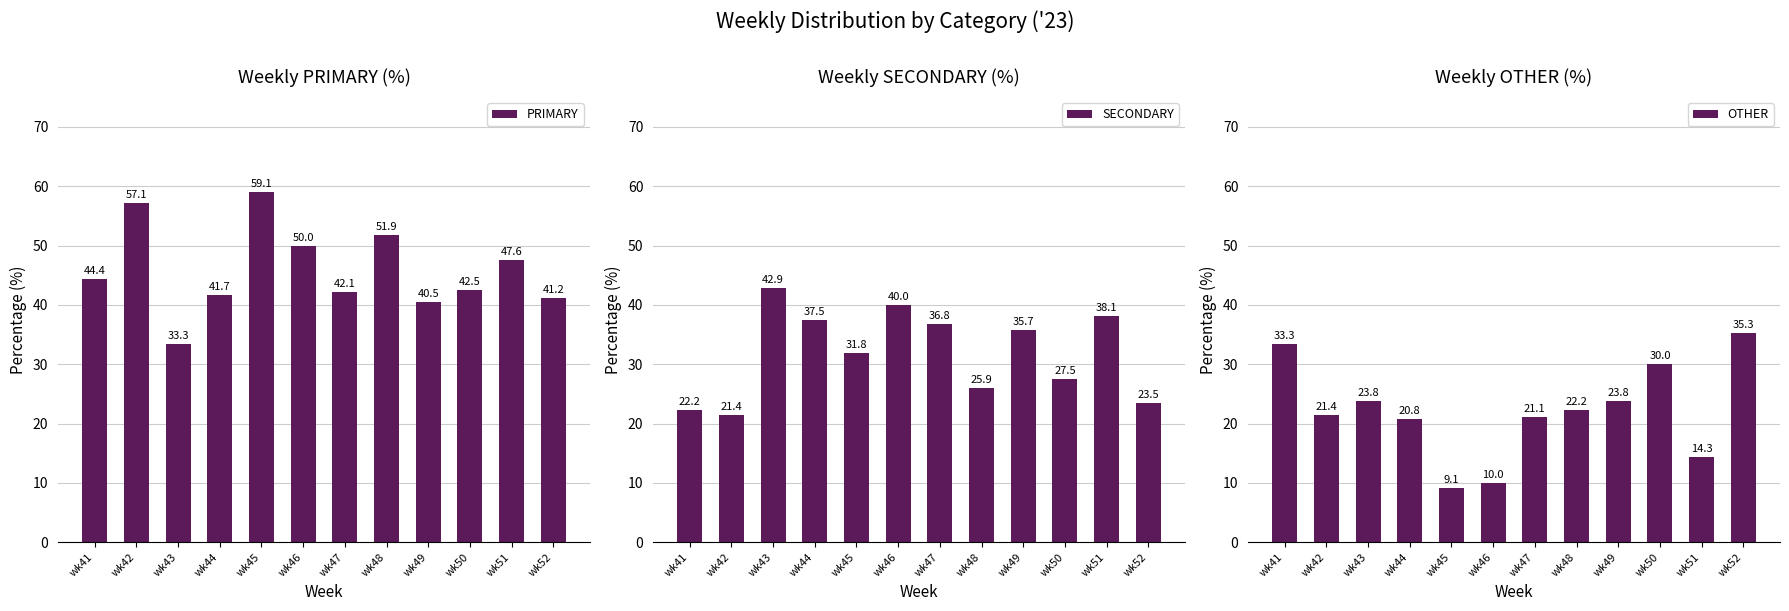

Rank the series at wk43 from highest to lowest value.

SECONDARY, PRIMARY, OTHER